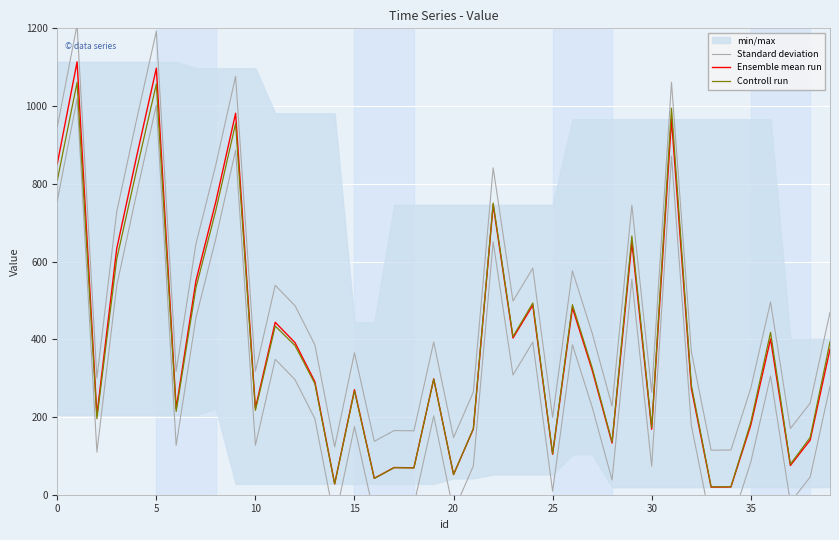

What is the value of the Controll run point at the 19th from the left?

69.1